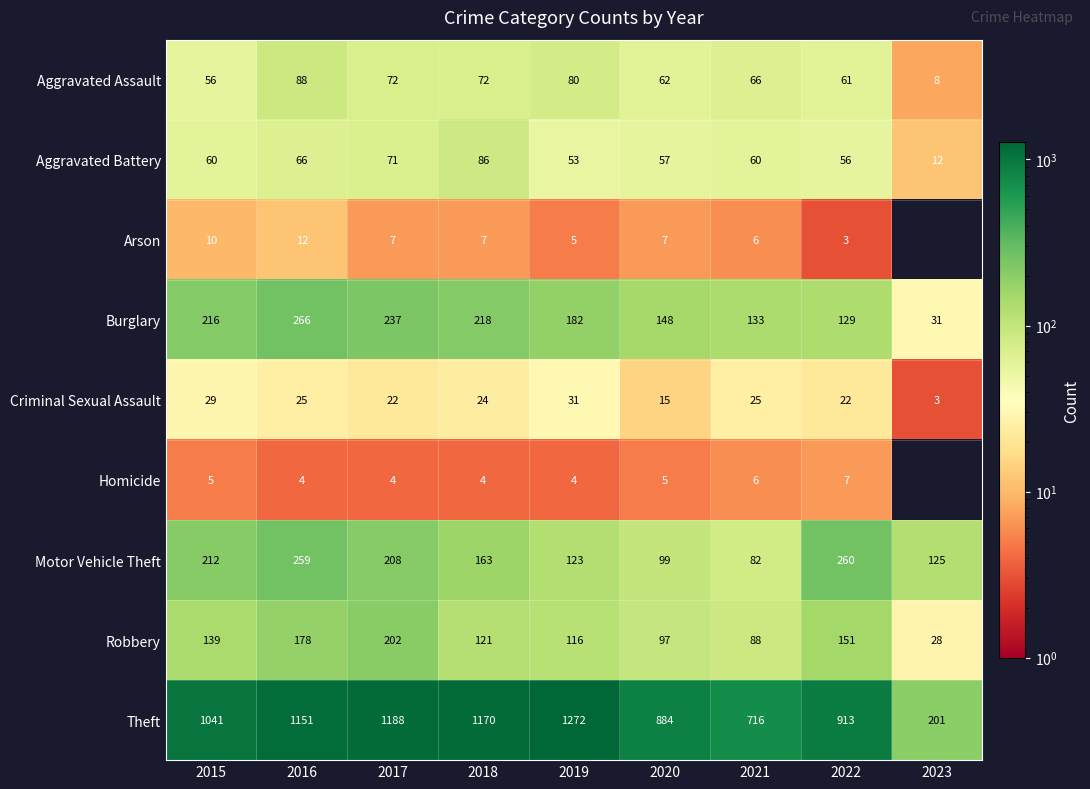

What is the total value across all series at 2018?

1865